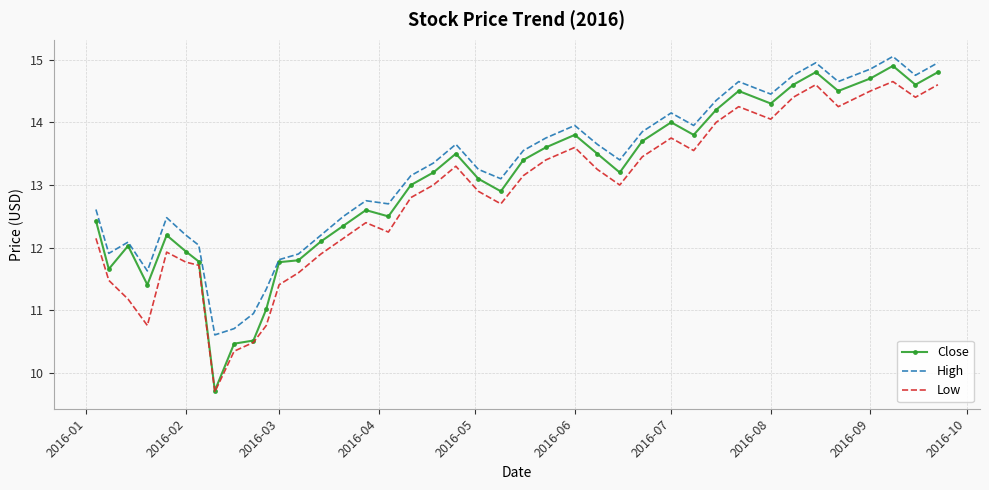

What is the maximum value shown in the chart?

15.1